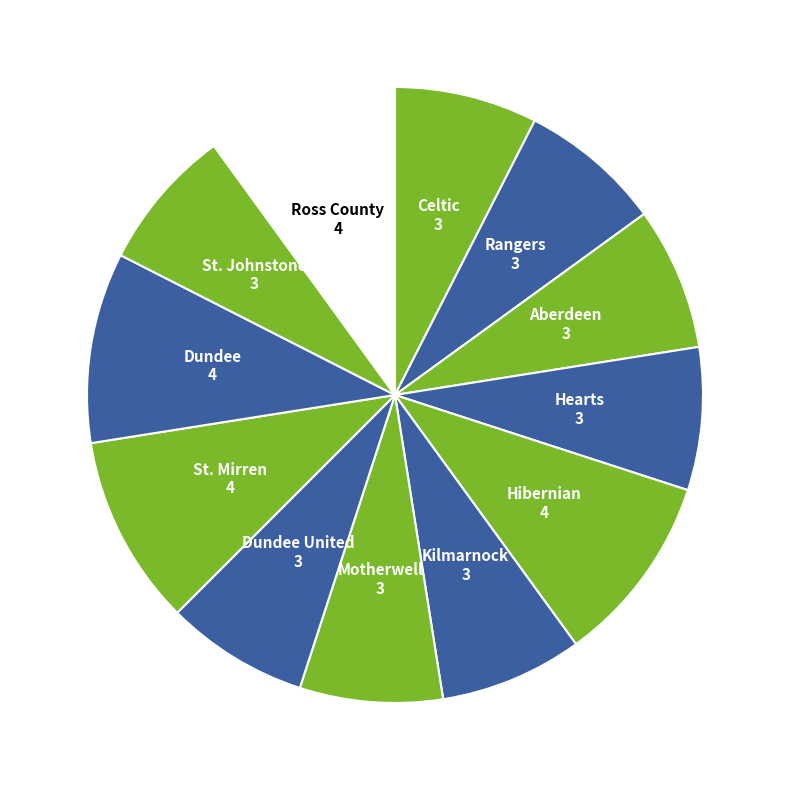

How many slices are in this pie chart?

12